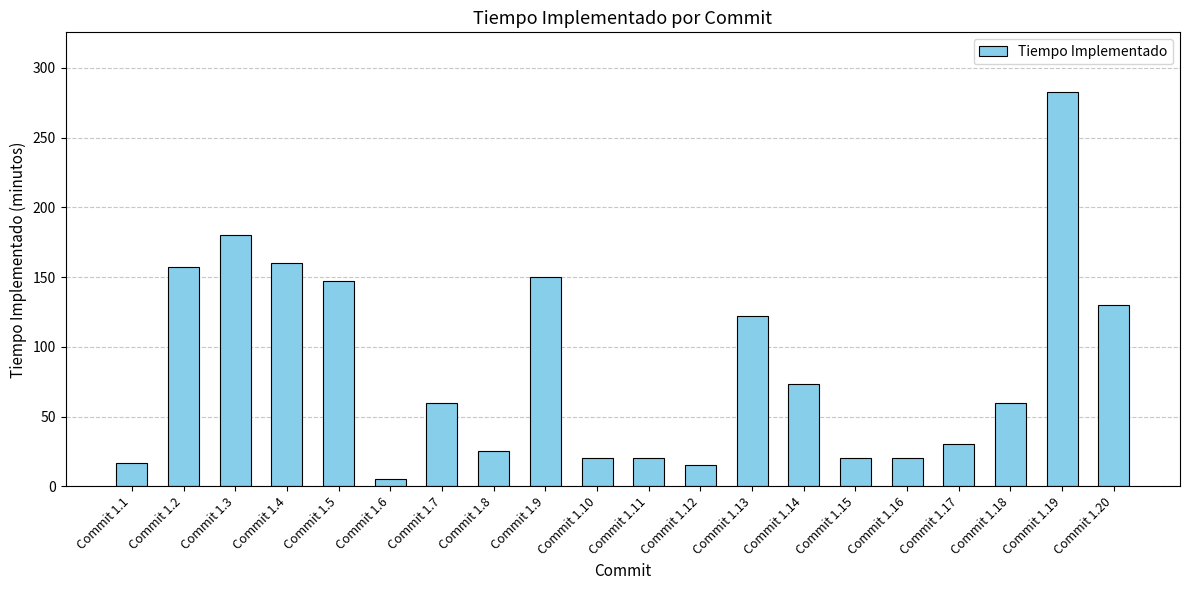

What is the minimum value shown in the chart?

5